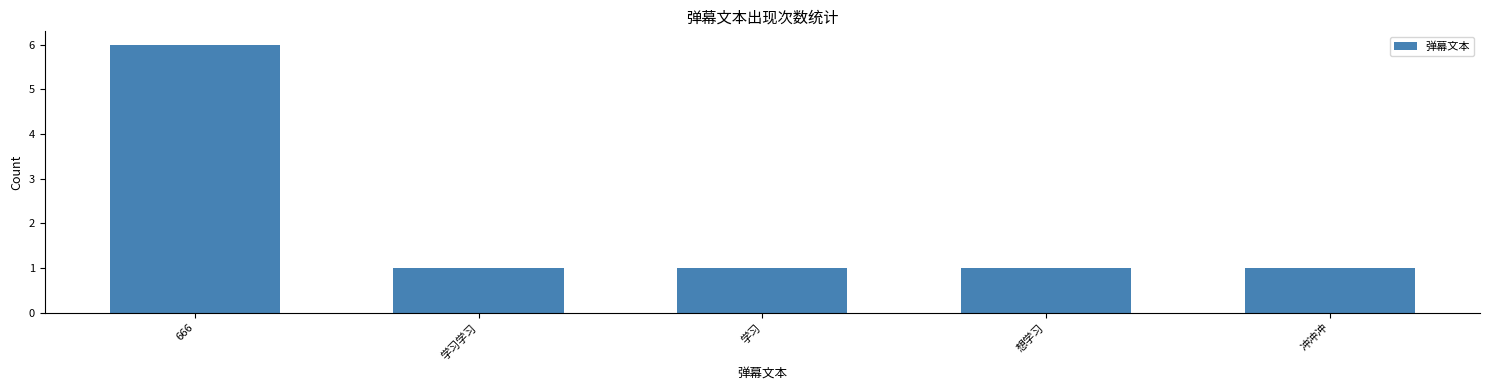

Does the chart contain stacked bars?

No